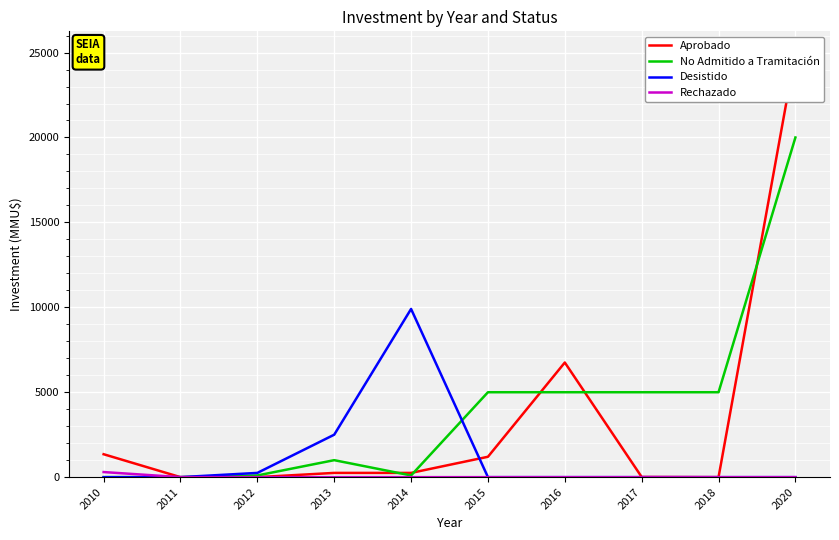

Where is Rechazado nearest to the value 150?

2010